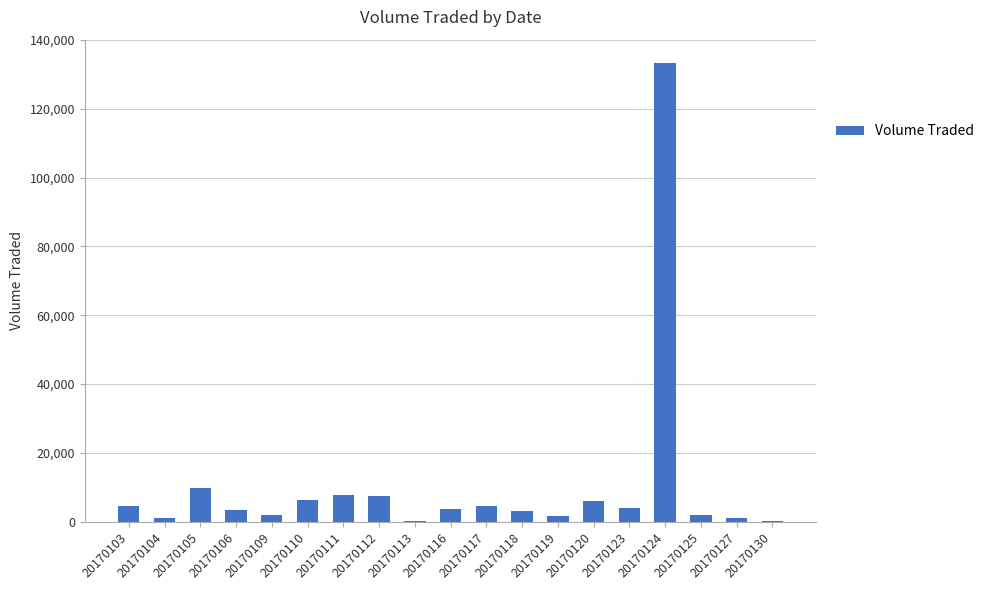

At which category does the chart reach its peak across all series?

20170124